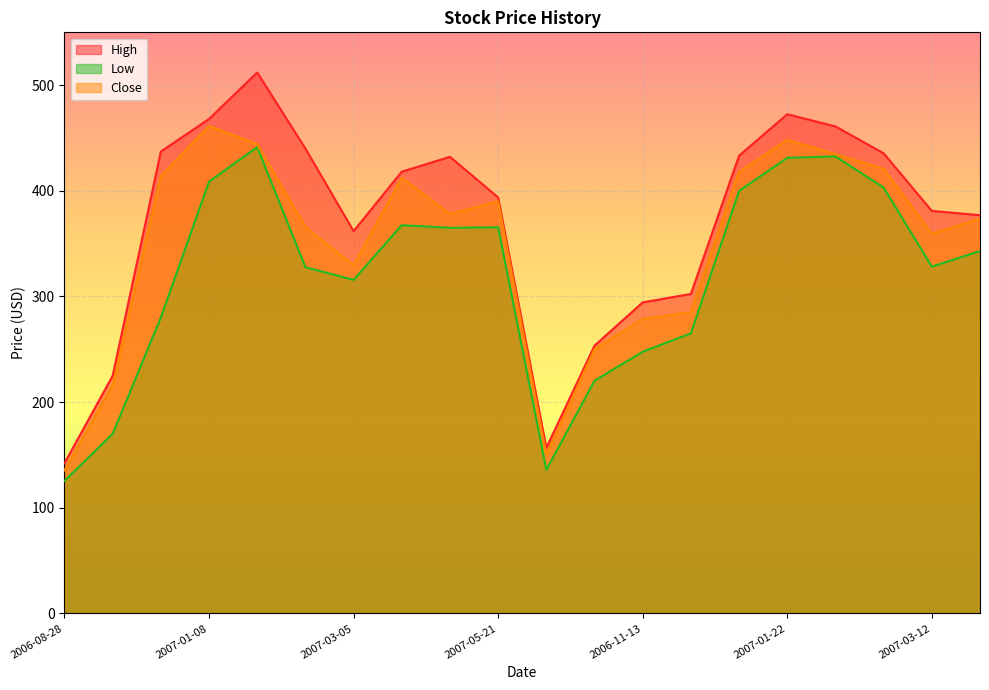

What position from the left is 2007-05-07?

9